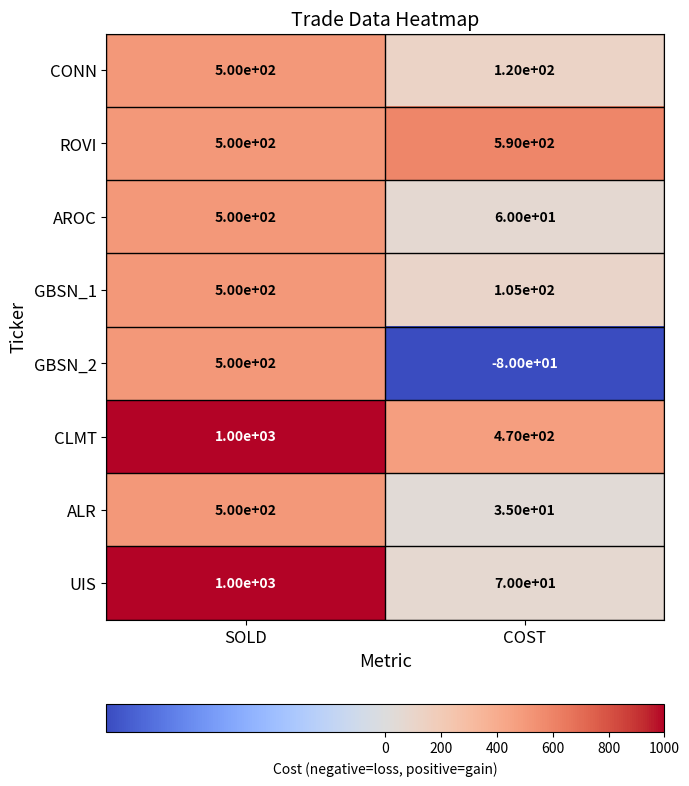

The ALR series shows 280 at SOLD. True or false?

False